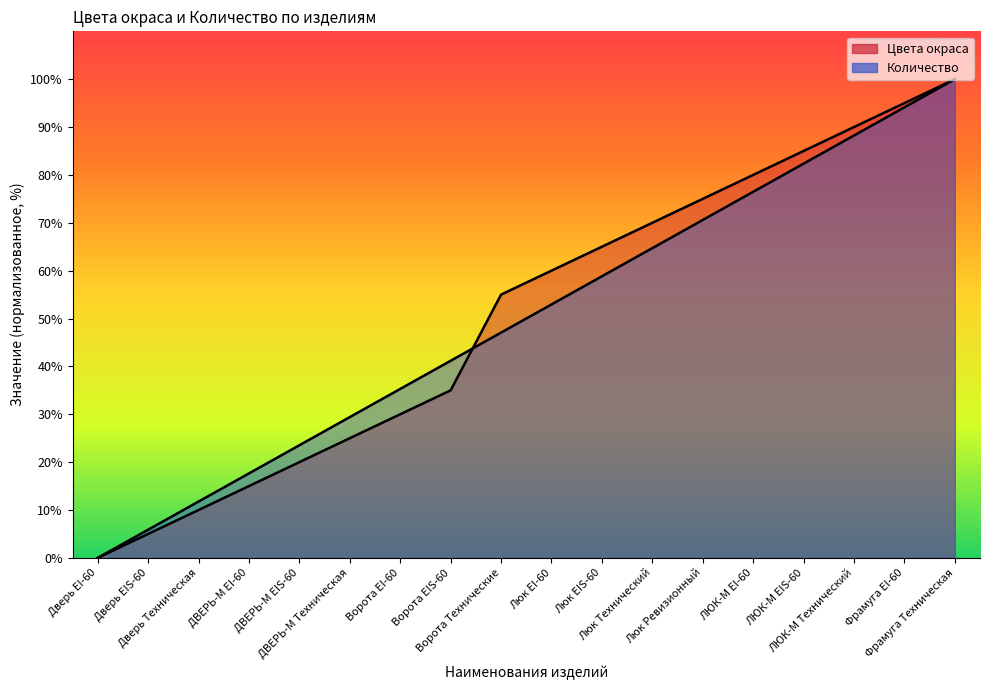

At ЛЮК-М EIS-60, list the series in order from largest to smallest.

Цвета окраса, Количество